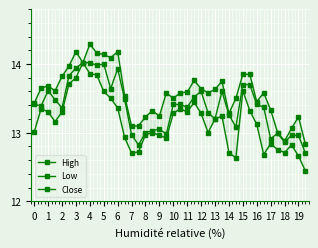

True or false: Close has a value of 21.1 at 13.

False